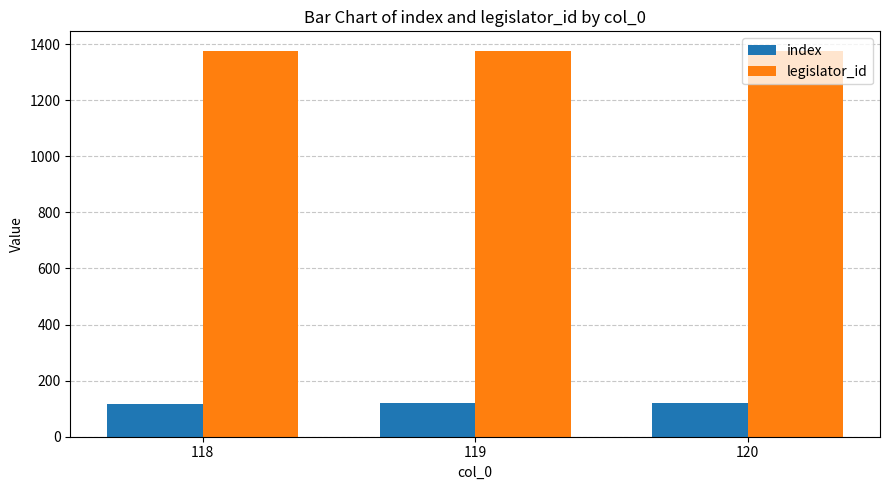

What is the highest value of the legislator_id series?

1377